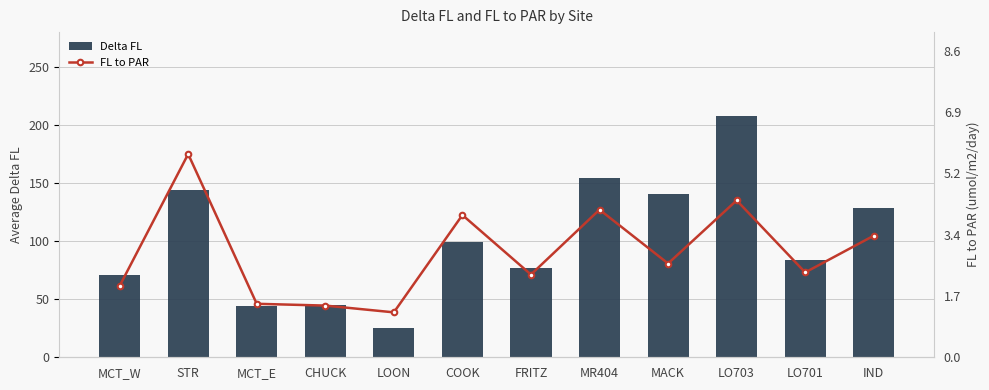

What position from the right is IND?

1